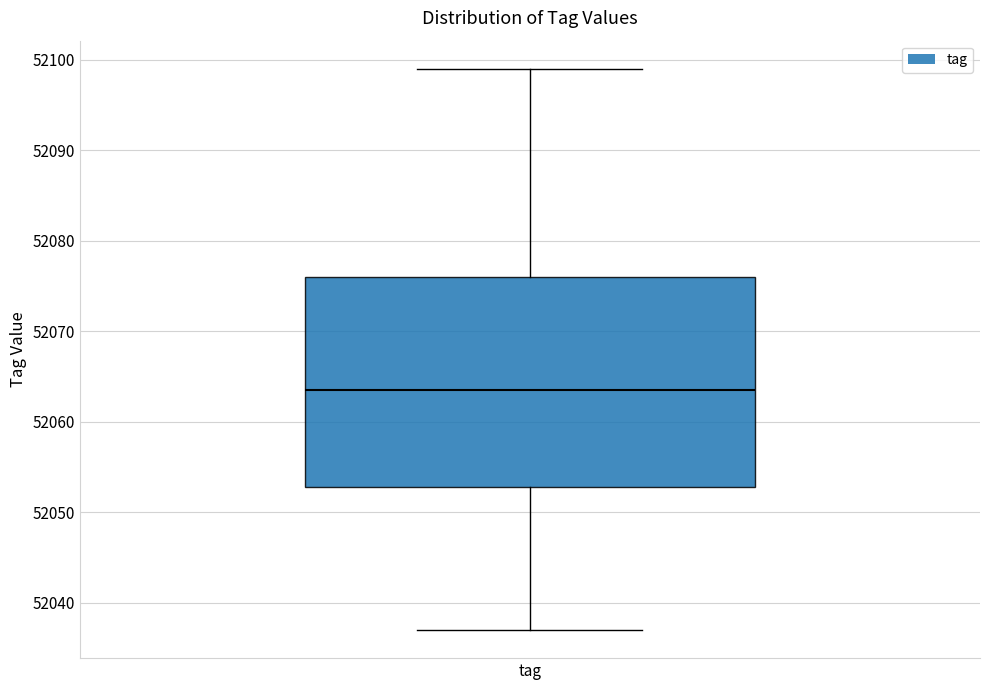

Read this box plot against the y-axis: the position of the median line, the range covered by the box, and the ends of both whiskers. The values are not printed on the chart, so give them approximately, as read against the axis.

median 52064, box 52053 to 52076, whiskers 52037 to 52099